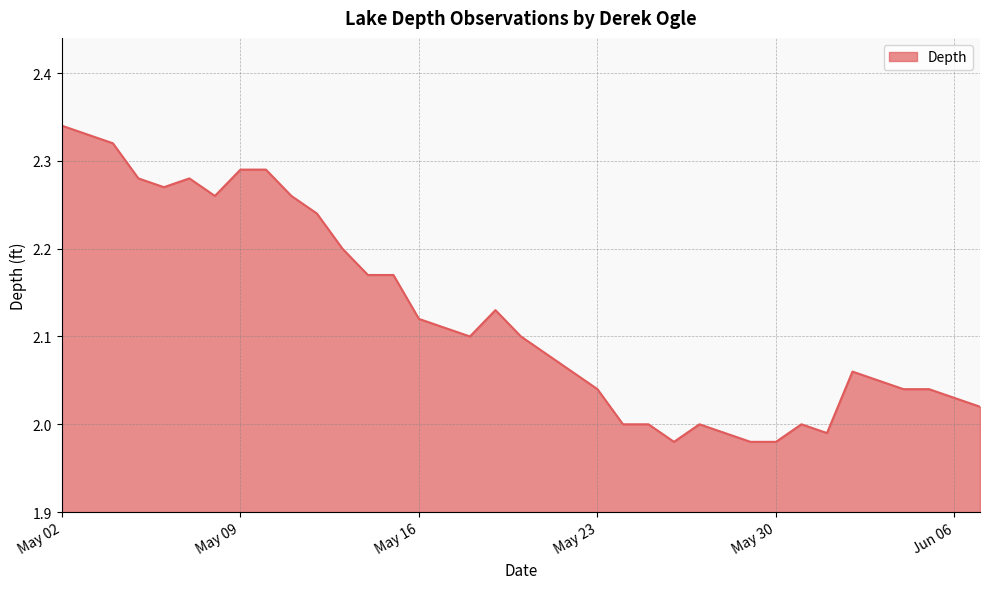

True or false: the data has more than 1 interior local peaks.

True